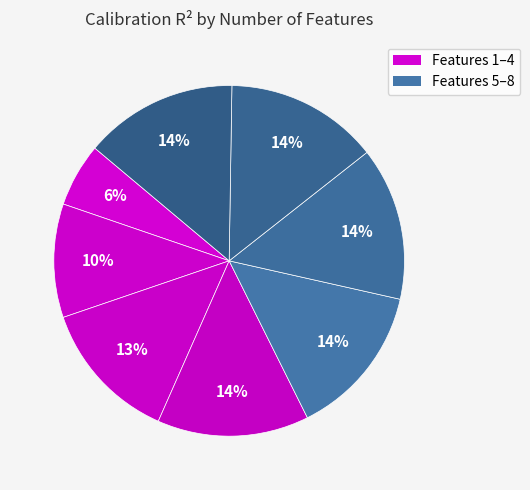

How many segments does this pie chart have?

8